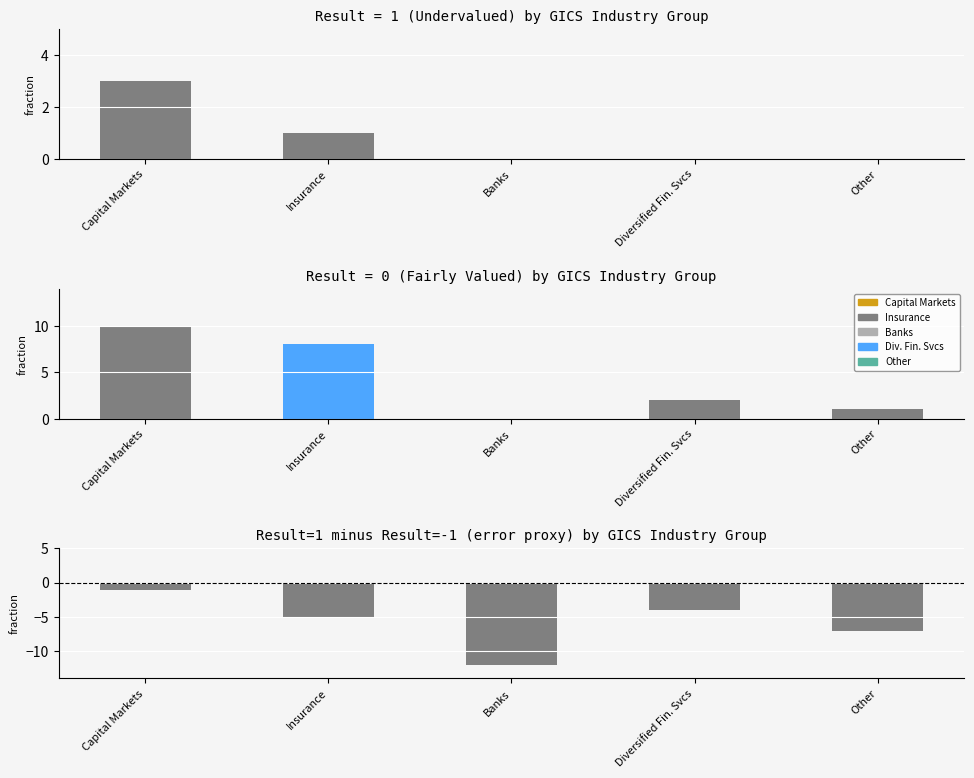

At Other, list the series in order from smallest to largest.

Result=1 minus Result=-1, Result=1, Result=0